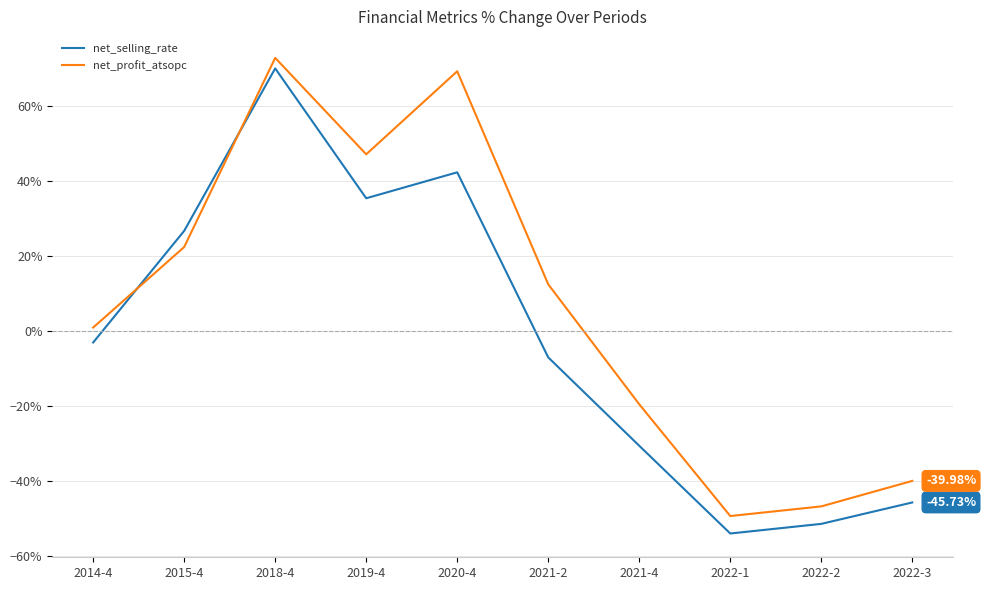

Where is the first local minimum for net_selling_rate?

2019-4